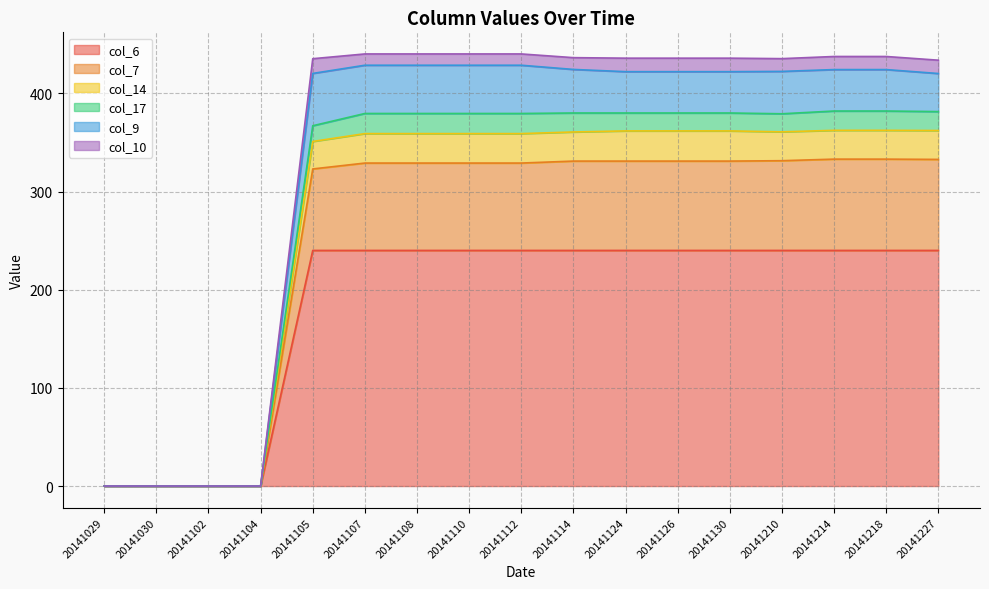

What is the total value across all series at 20141114?

436.4